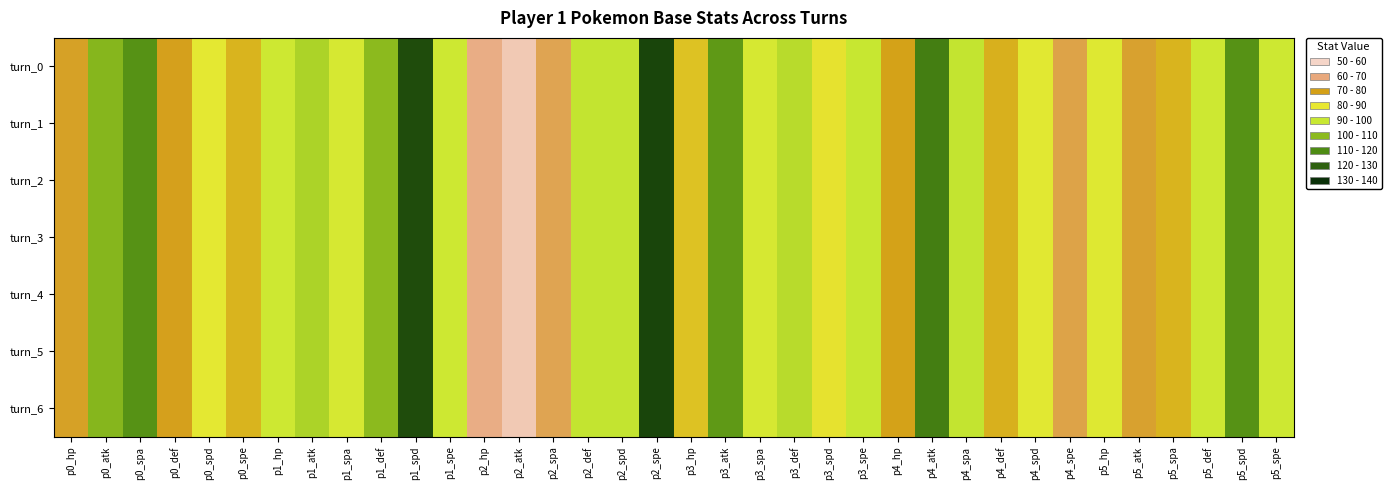

Rank the series by their maximum value, from highest to lowest.

turn_0, turn_1, turn_2, turn_3, turn_4, turn_5, turn_6